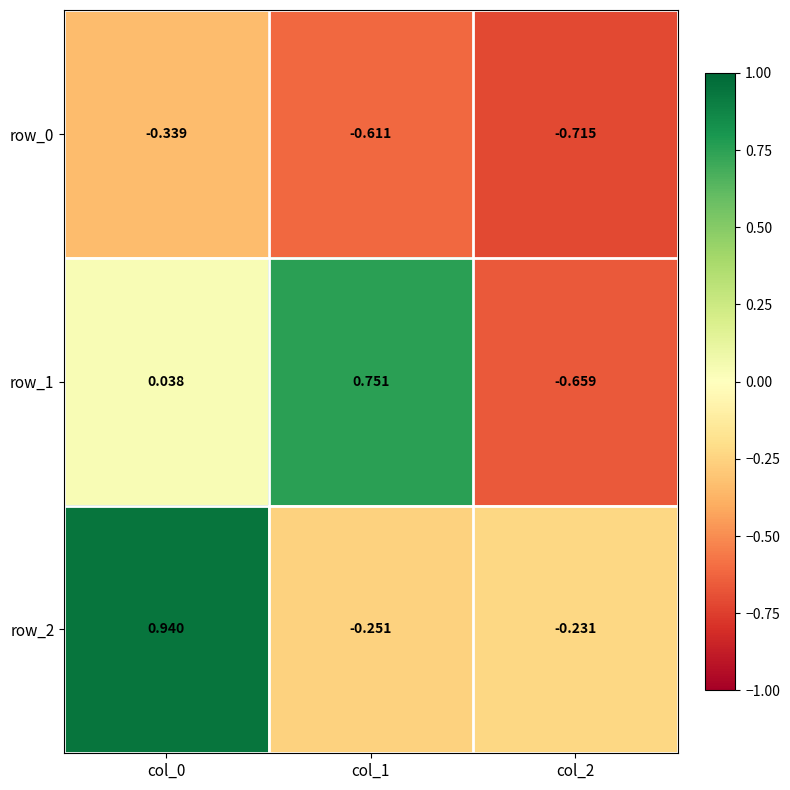

Is the value of row_2 at col_1 greater than the value of row_0 at col_1?

Yes